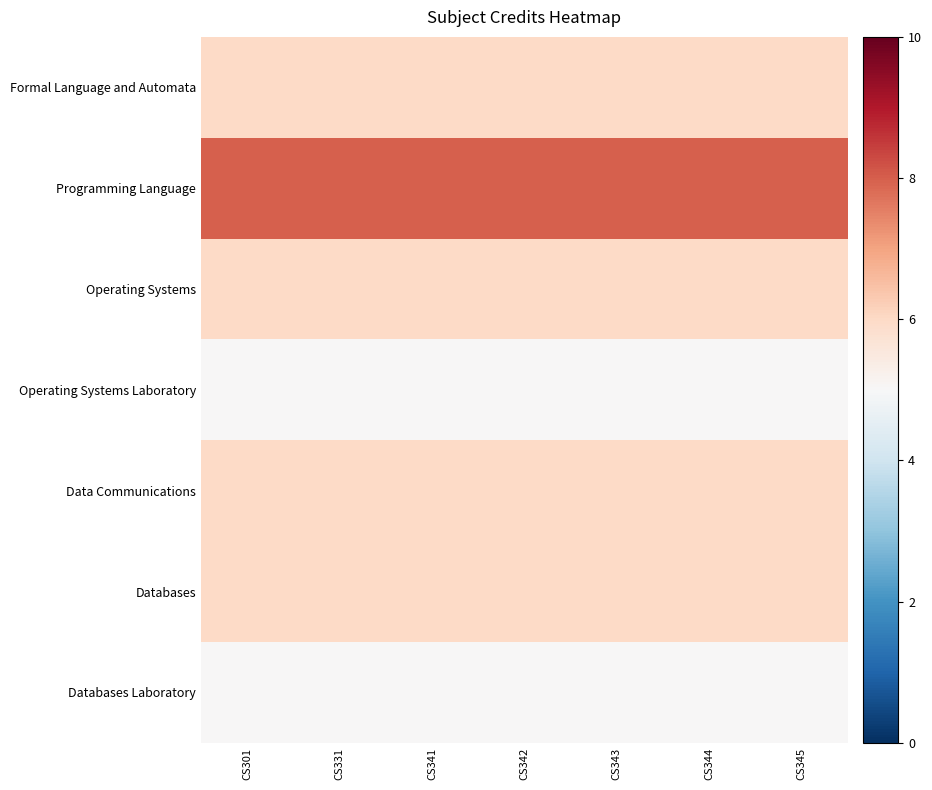

Reading left to right, transcribe all the data shown in this chart.

Formal Language and Automata: CS301=6	CS331=6	CS341=6	CS342=6	CS343=6	CS344=6	CS345=6
Programming Language: CS301=8	CS331=8	CS341=8	CS342=8	CS343=8	CS344=8	CS345=8
Operating Systems: CS301=6	CS331=6	CS341=6	CS342=6	CS343=6	CS344=6	CS345=6
Operating Systems Laboratory: CS301=5	CS331=5	CS341=5	CS342=5	CS343=5	CS344=5	CS345=5
Data Communications: CS301=6	CS331=6	CS341=6	CS342=6	CS343=6	CS344=6	CS345=6
Databases: CS301=6	CS331=6	CS341=6	CS342=6	CS343=6	CS344=6	CS345=6
Databases Laboratory: CS301=5	CS331=5	CS341=5	CS342=5	CS343=5	CS344=5	CS345=5